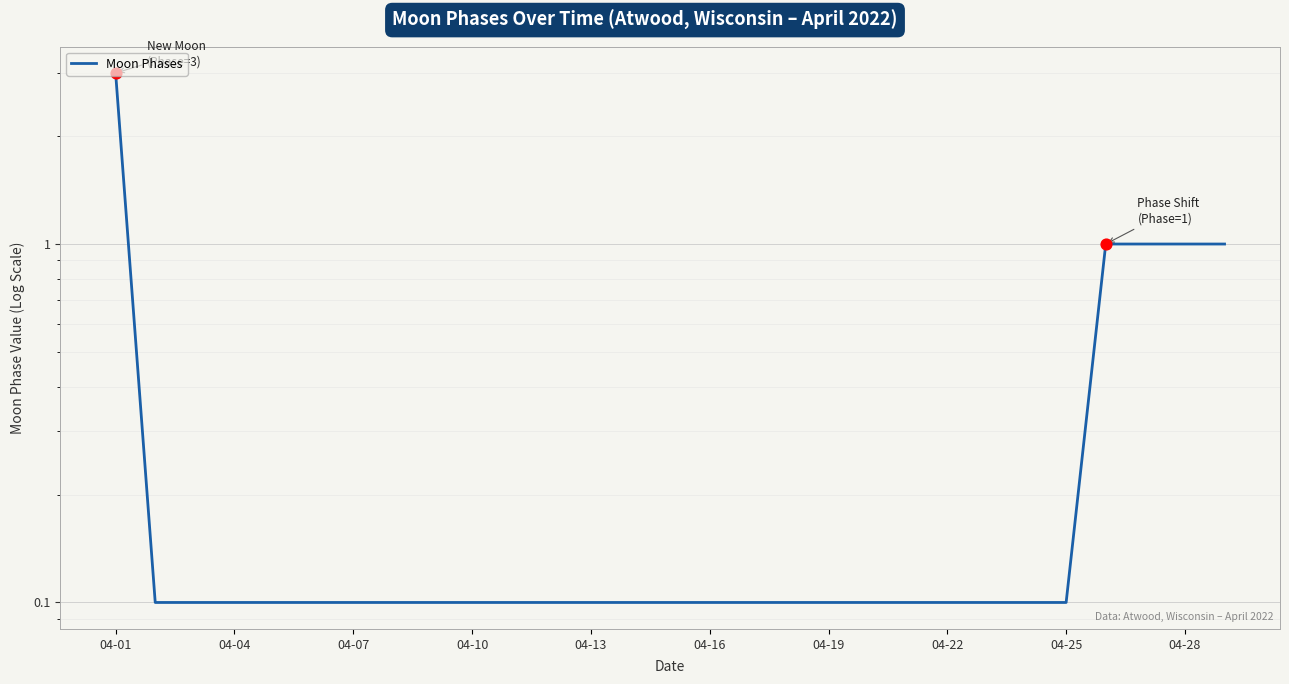

Approximately how many times larger is the value at 16 compared to 28?

0.1